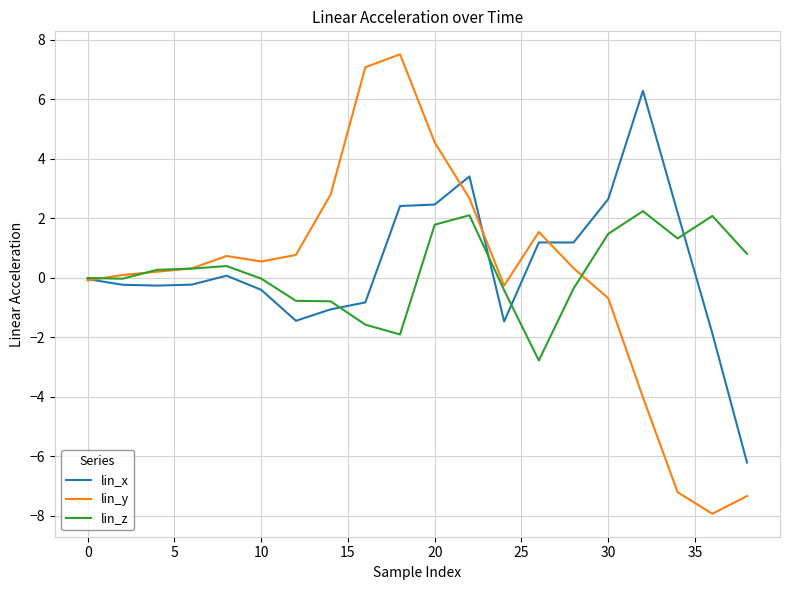

List the series in order of their peak value, lowest first.

lin_z, lin_x, lin_y